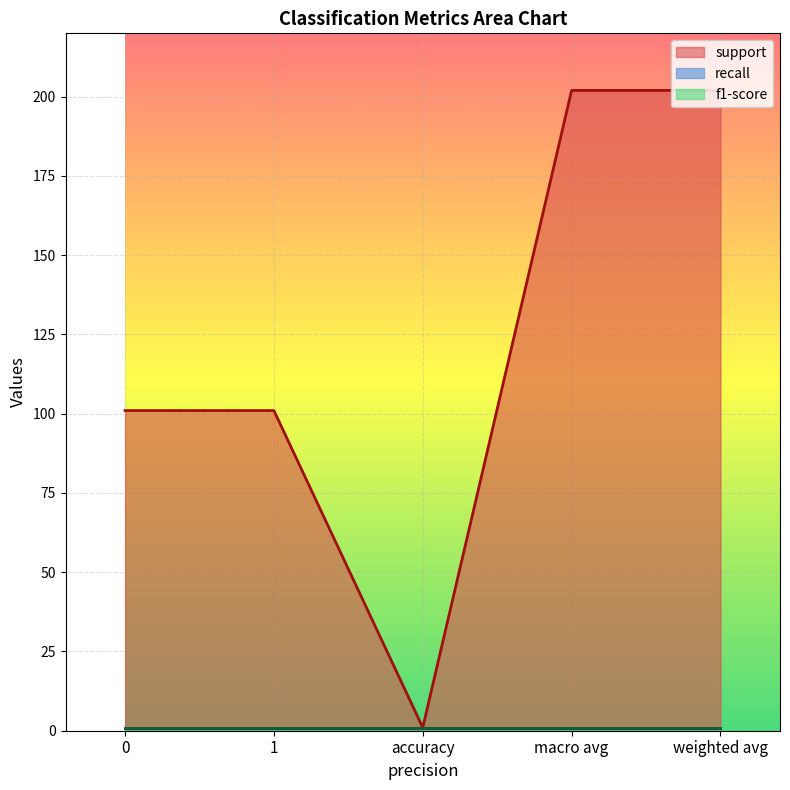

What is the sum of all support values?

607